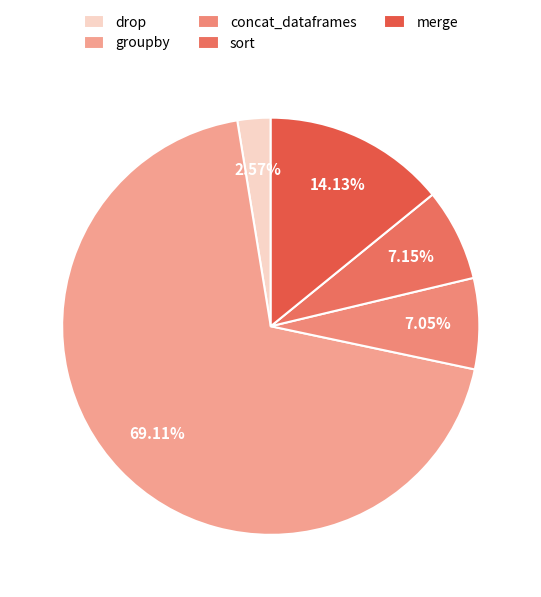

How many segments does this pie chart have?

5